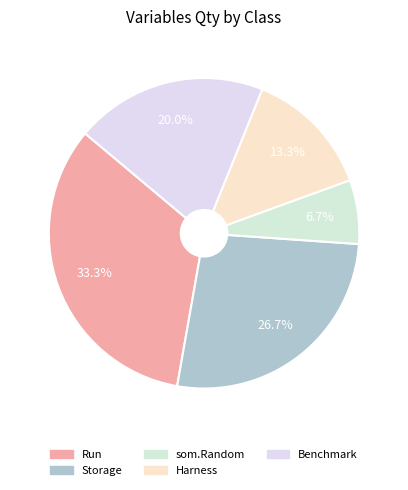

The som.Random slice represents 7% of the pie. True or false?

True